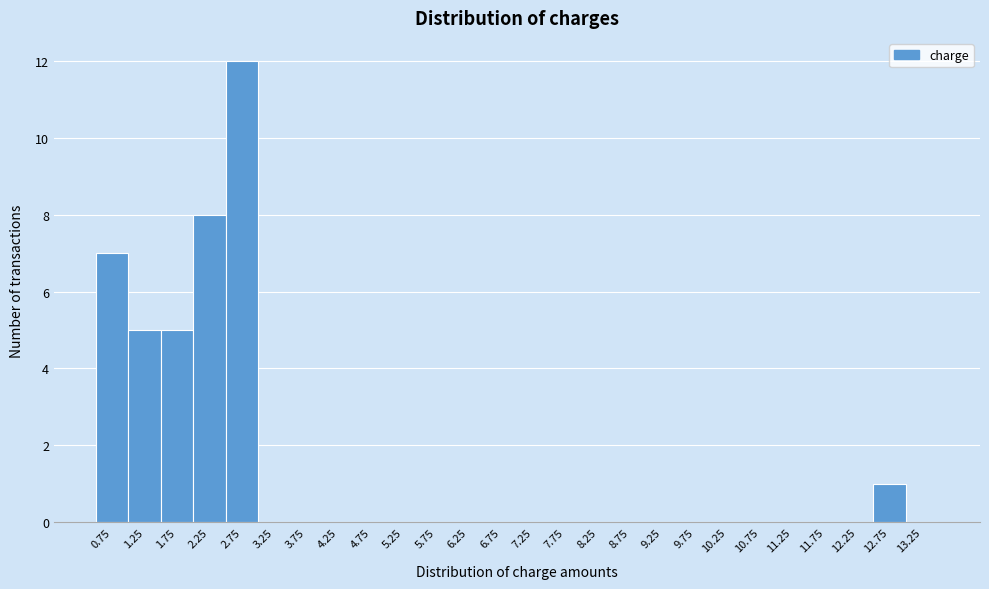

Reading left to right, extract all data points from this chart.

0.75=7	1.25=5	1.75=5	2.25=8	2.75=12	3.25=0	3.75=0	4.25=0	4.75=0	5.25=0	5.75=0	6.25=0	6.75=0	7.25=0	7.75=0	8.25=0	8.75=0	9.25=0	9.75=0	10.25=0	10.75=0	11.25=0	11.75=0	12.25=0	12.75=1	13.25=0